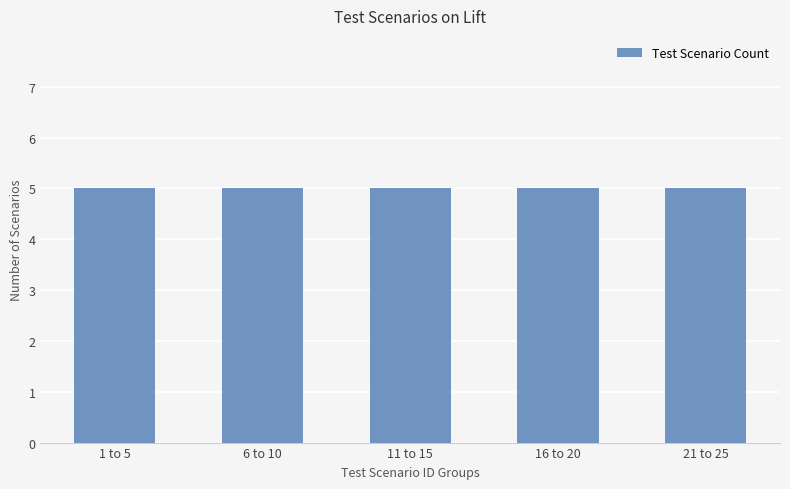

Is it true that the value at 3 is 4?

False